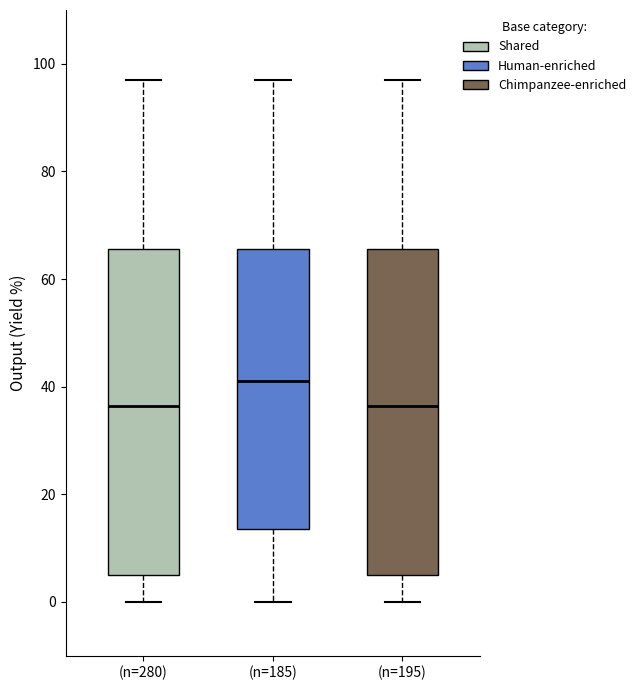

Reading left to right, read every box against the y-axis: the position of its median line, the range the box covers, and the ends of its whiskers. The values are not printed on the chart, so give them approximately, as read against the axis.

(n=280): median 36, box 6 to 66, whiskers 0 to 98
(n=185): median 42, box 14 to 66, whiskers 0 to 98
(n=195): median 36, box 6 to 66, whiskers 0 to 98